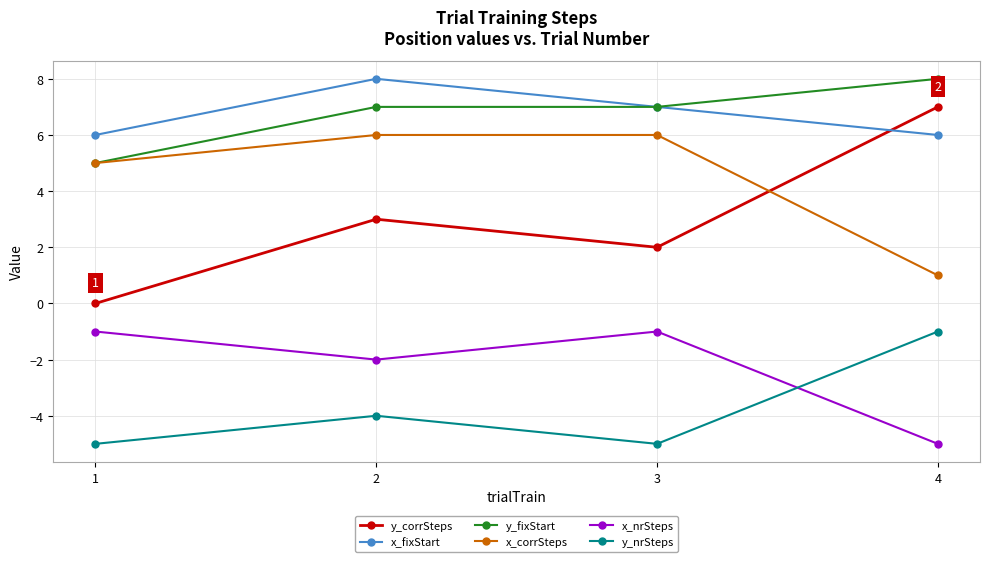

Rank the categories by y_corrSteps value from highest to lowest.

4, 2, 3, 1